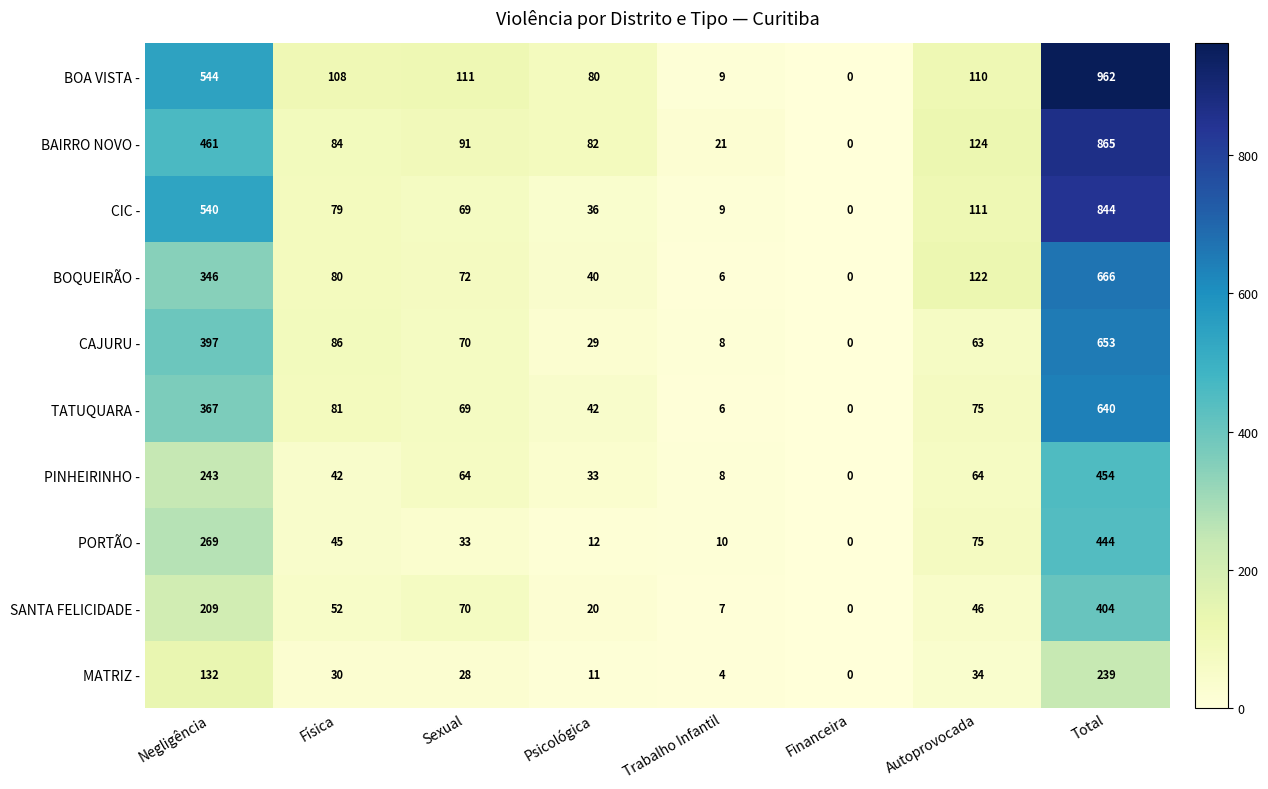

Where does the BOA VISTA - series first go above 110?

Negligência